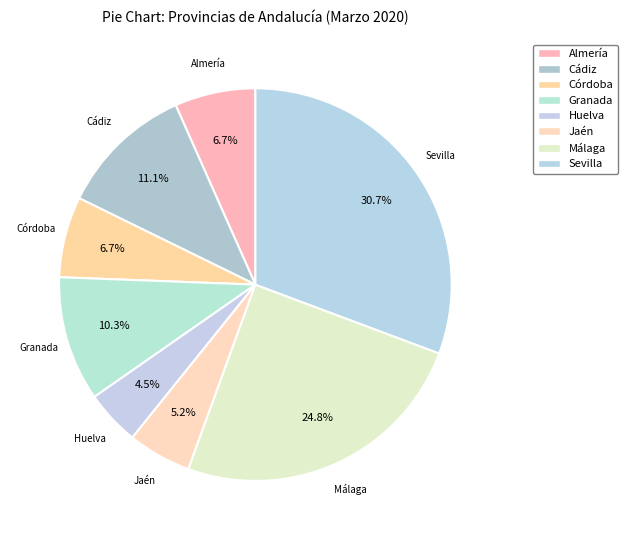

How many segments does this pie chart have?

8